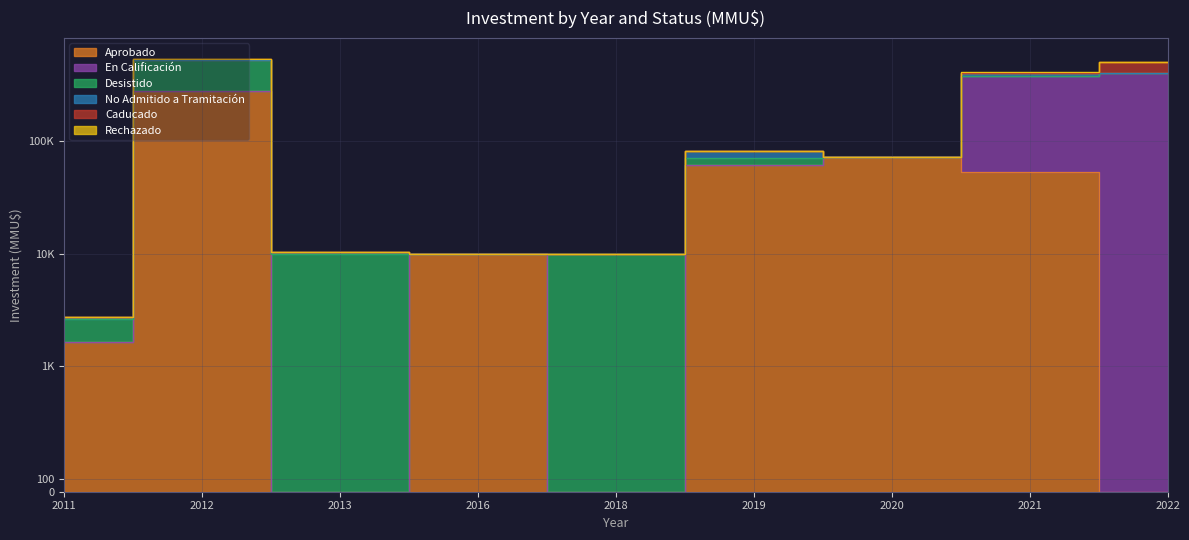

Which series has the largest range (max minus min)?

En Calificación